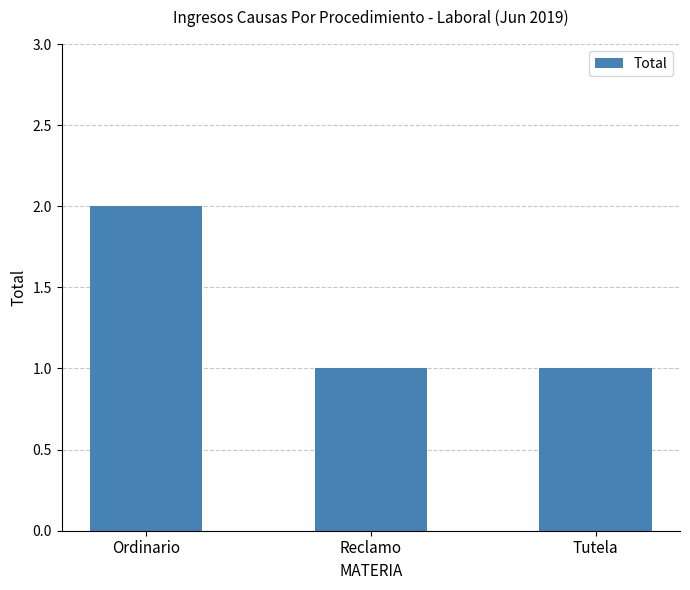

True or false: the data shows 3 at Ordinario.

False